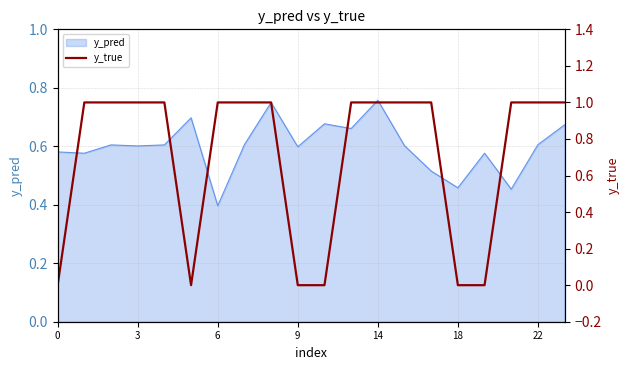

Where is y_pred nearest to the value 0?

6